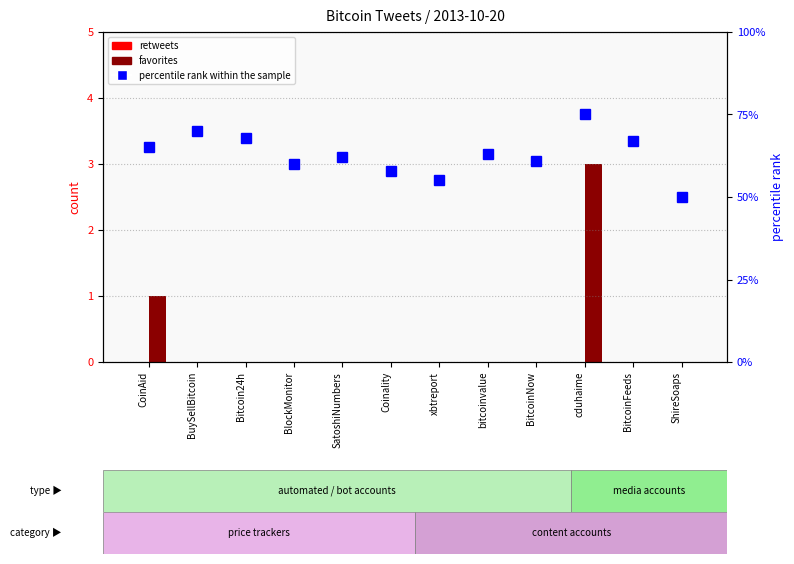

What is the spread (max minus min) of values at BuySellBitcoin?

70